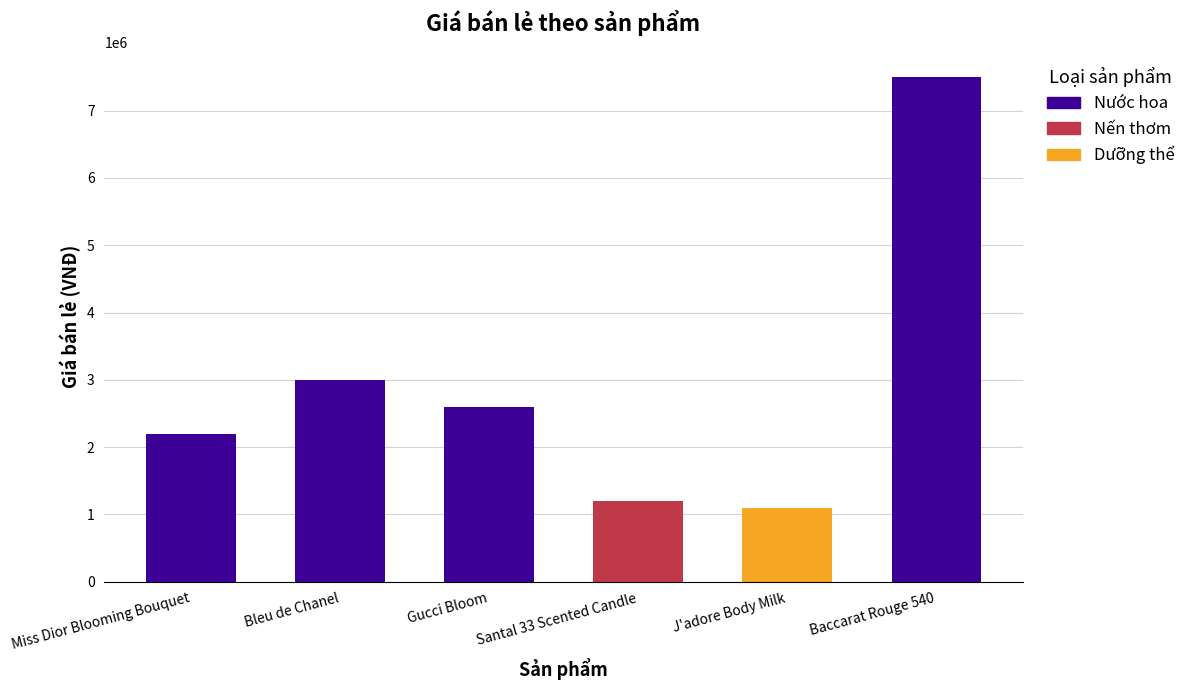

What position from the left is Bleu de Chanel?

2